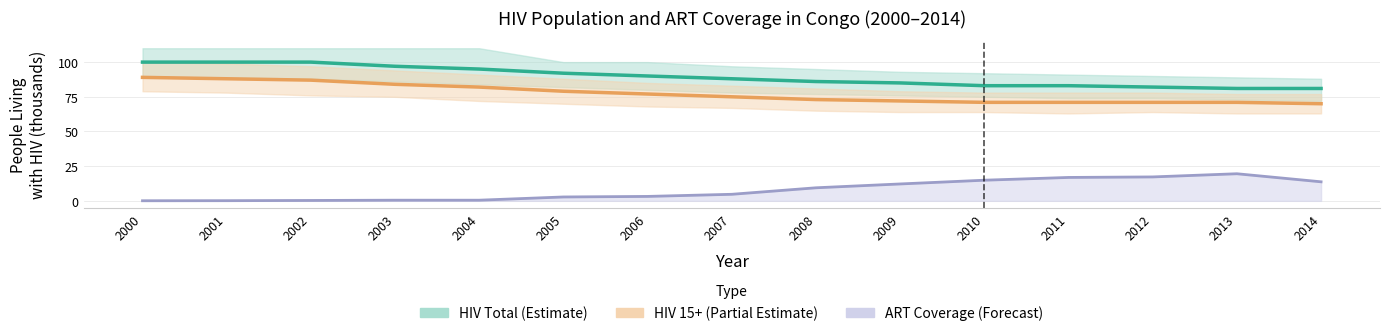

What is the difference between the second highest and minimum values in the HIV Total (Estimate) series?

19.0